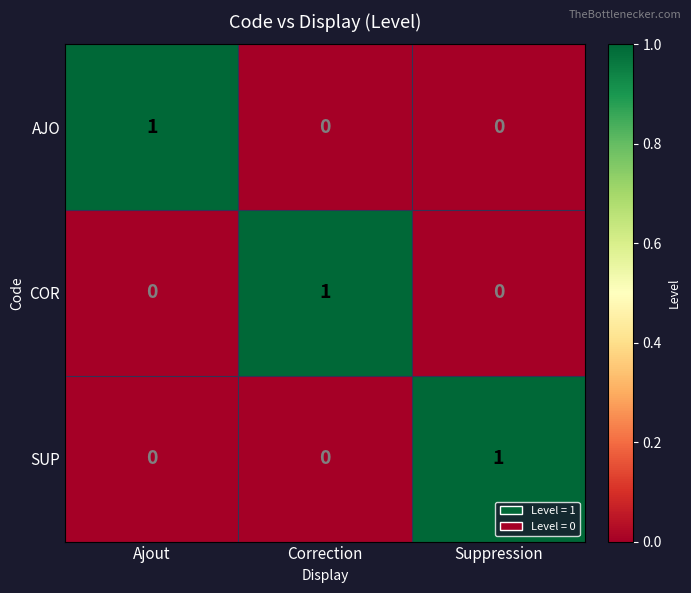

At how many categories does at least one series exceed 0?

3